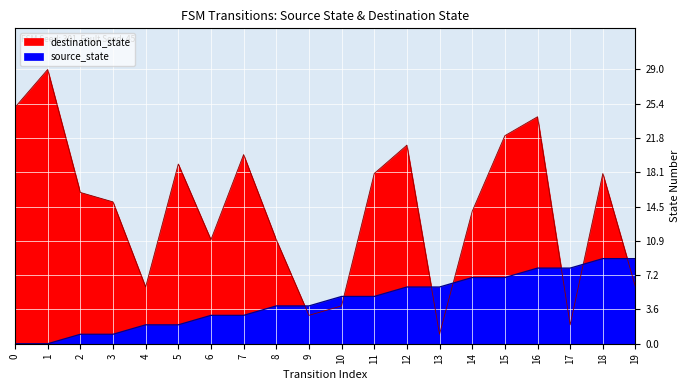

Where is destination_state nearest to the value 15?

3